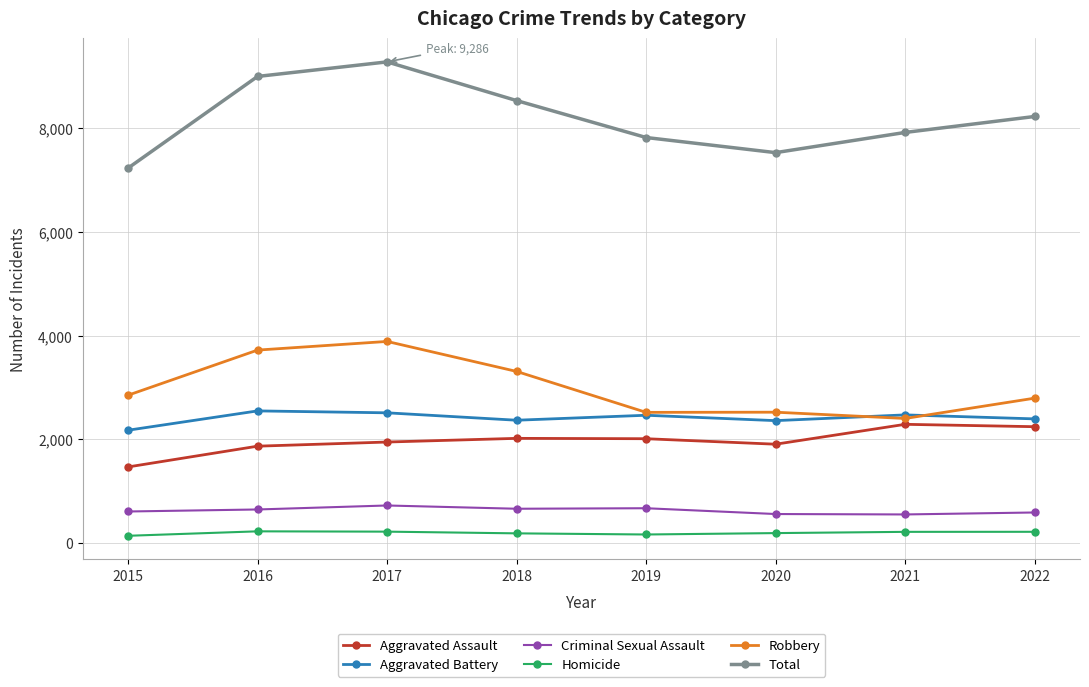

At 2016, list the series in order from largest to smallest.

Total, Robbery, Aggravated Battery, Aggravated Assault, Criminal Sexual Assault, Homicide